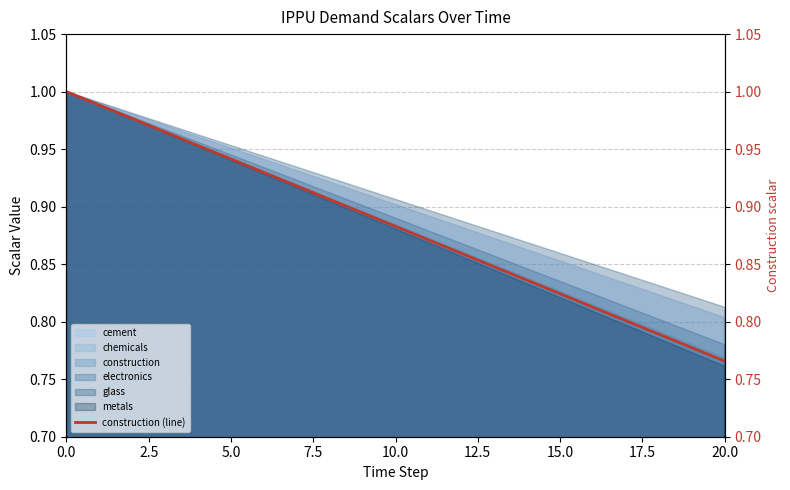

True or false: there are more than 0 points higher than both neighbors.

False